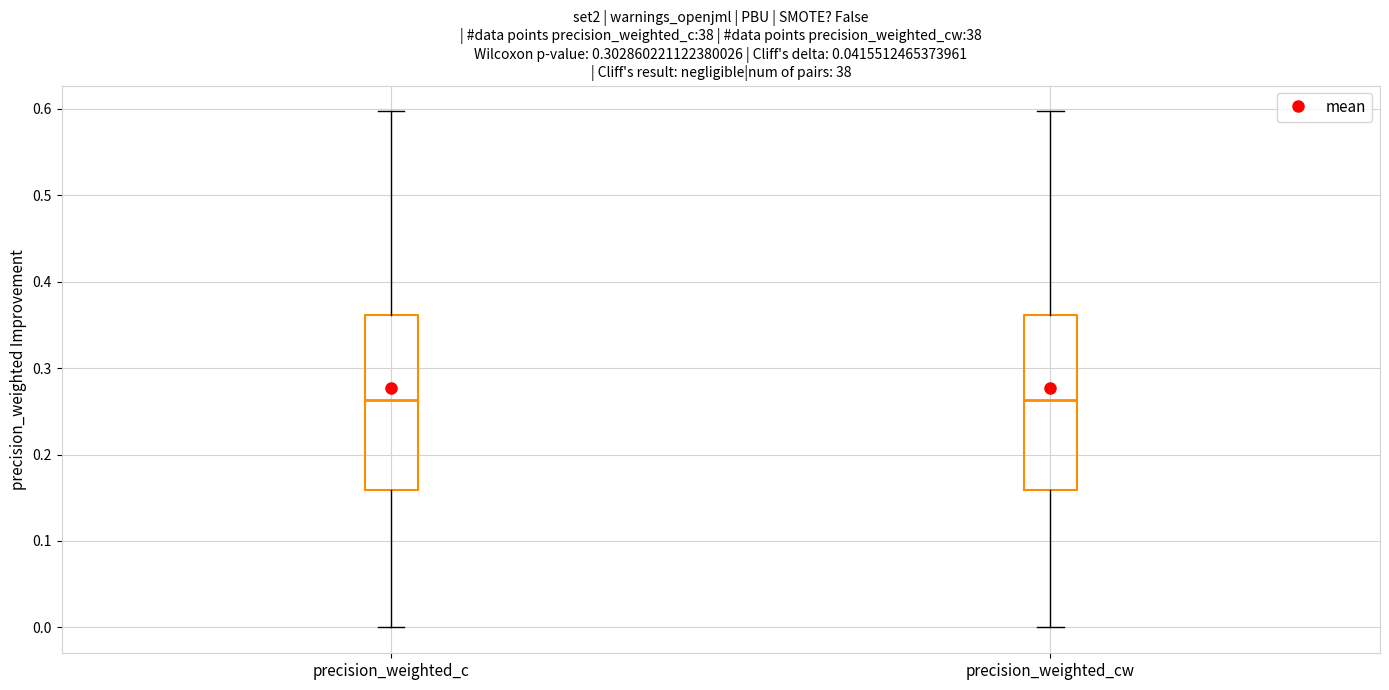

Reading left to right, transcribe this box plot: for each box, give where its median line is, the range the box spans, and where its two whiskers end, as read against the y-axis. The values are not printed on the chart, so give them approximately, as read against the axis.

precision_weighted_c: median 0.26, box 0.16 to 0.36, whiskers 0.00 to 0.60
precision_weighted_cw: median 0.26, box 0.16 to 0.36, whiskers 0.00 to 0.60